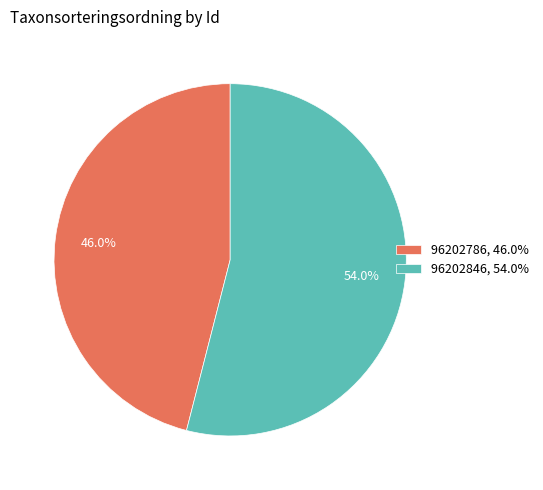

What percentage is the 96202786 slice, to the nearest percent?

46%